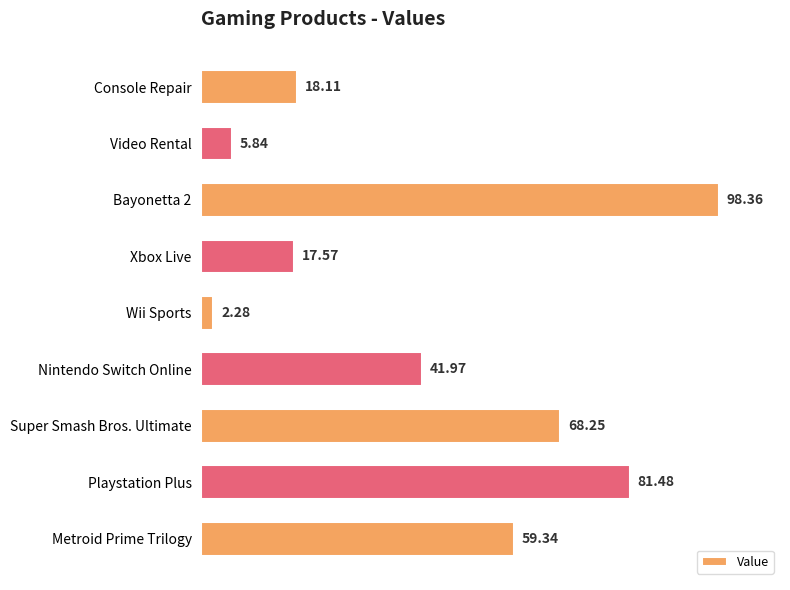

At which label is the value closest to 50?

Nintendo Switch Online